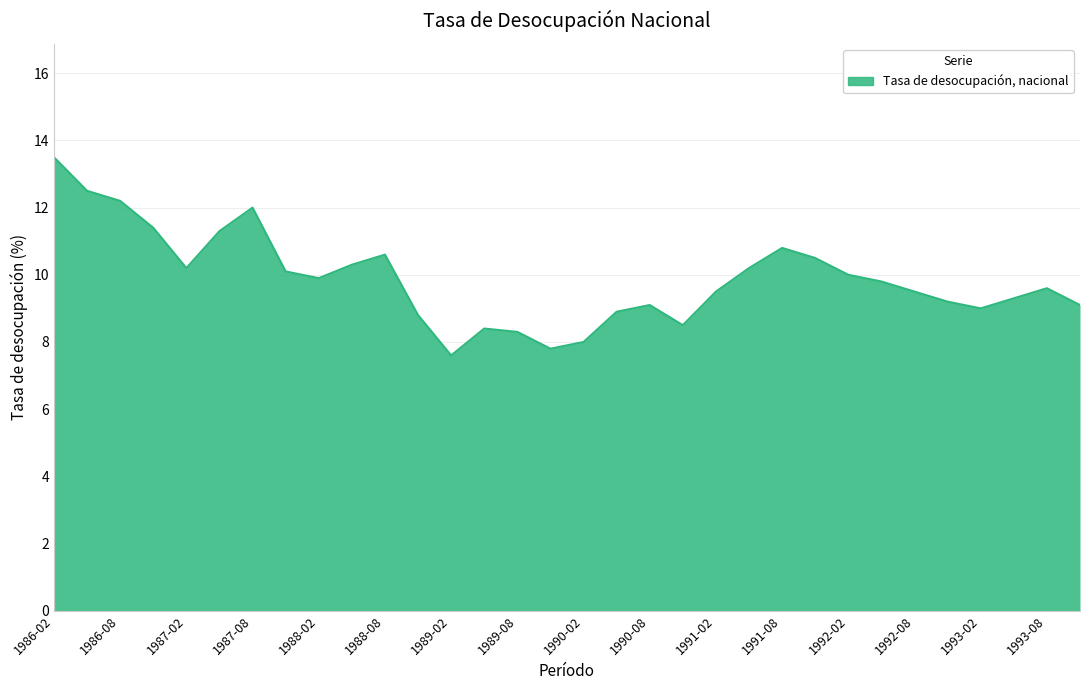

What is the minimum value shown in the chart?

7.6